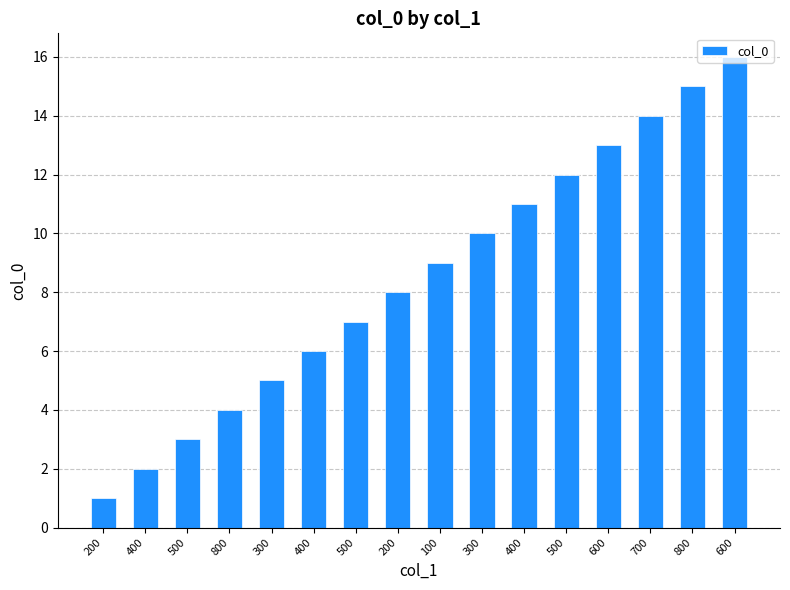

Does the chart contain any negative values?

No